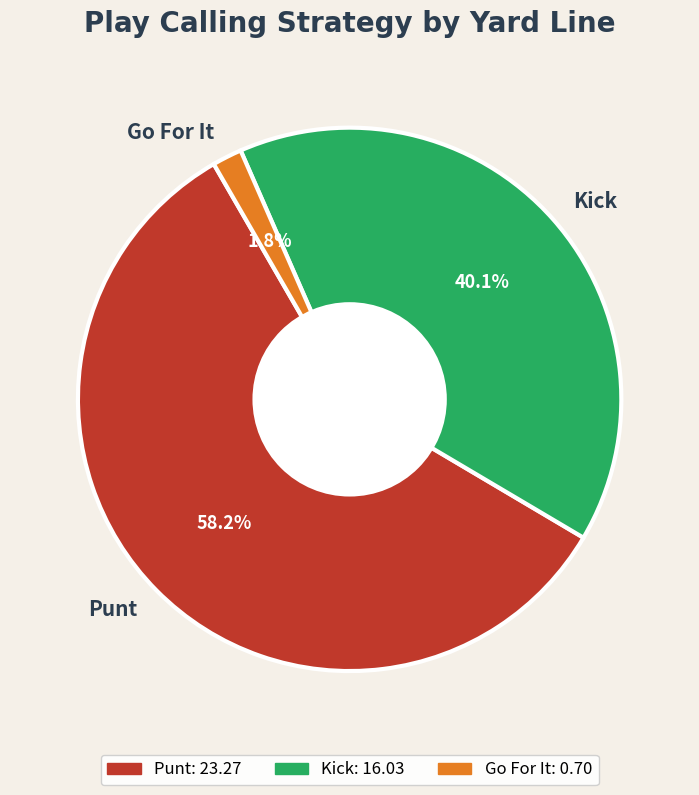

Combined, do Kick and Go For It account for over 50%?

No